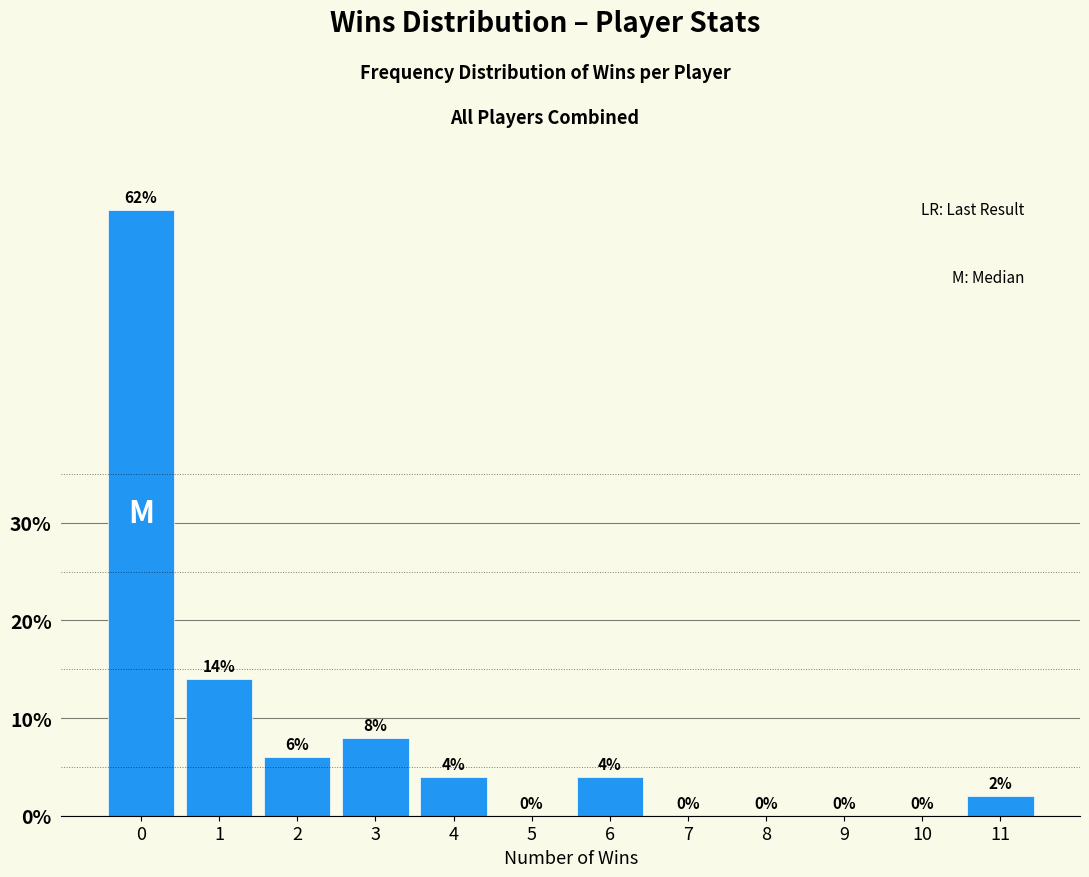

Reading left to right, what are all the values shown in this chart?

0=62.0	1=14.0	2=6.0	3=8.0	4=4.0	5=0.0	6=4.0	7=0.0	8=0.0	9=0.0	10=0.0	11=2.0